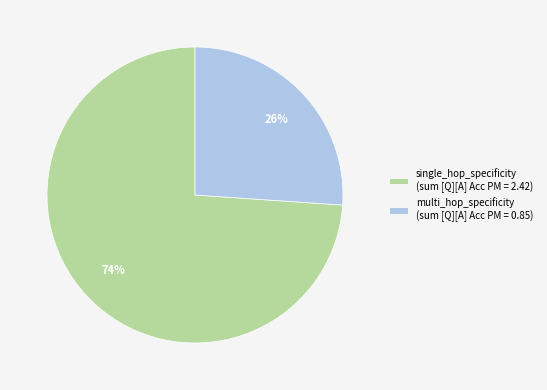

Which has a higher value, single_hop_specificity or multi_hop_specificity?

single_hop_specificity